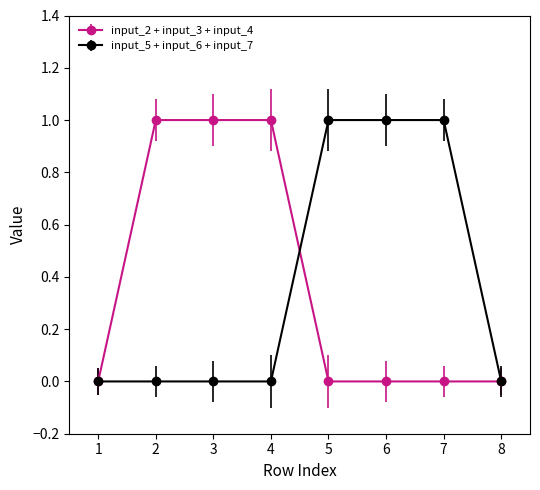

What is the total value across all series at 7?

1